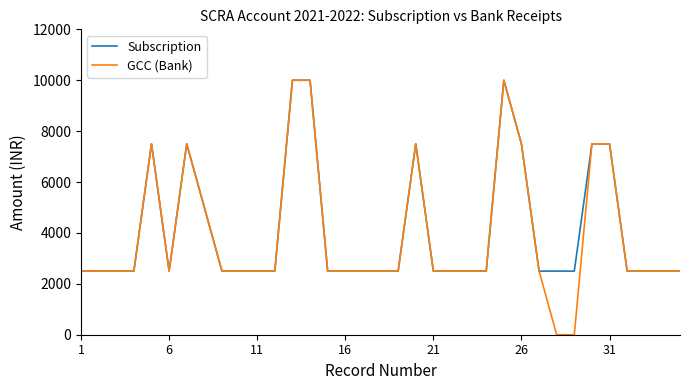

What is the minimum value for Subscription?

2500.0